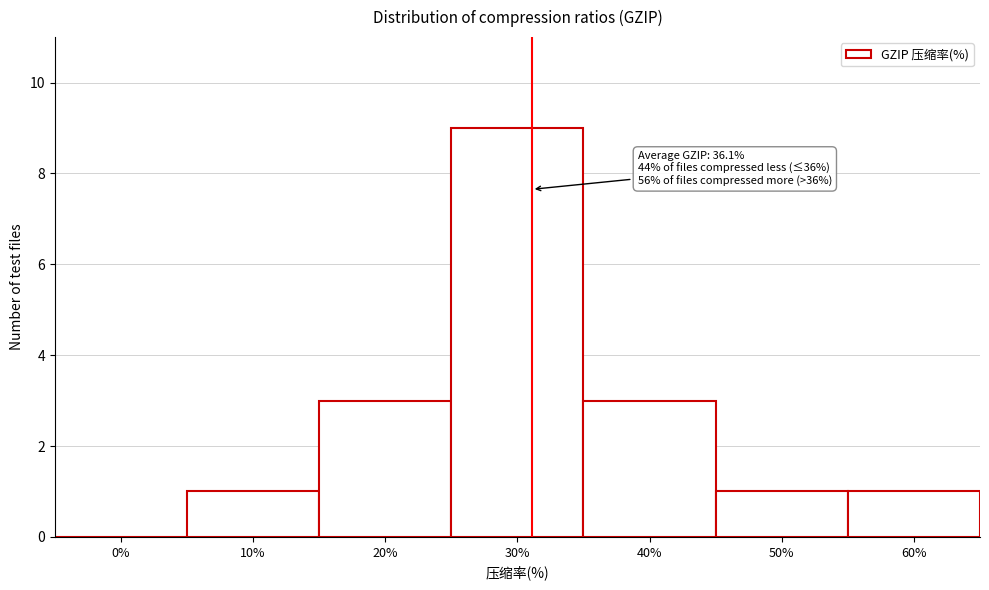

Reading left to right, transcribe all the data shown in this chart.

0%=0	10%=1	20%=3	30%=9	40%=3	50%=1	60%=1